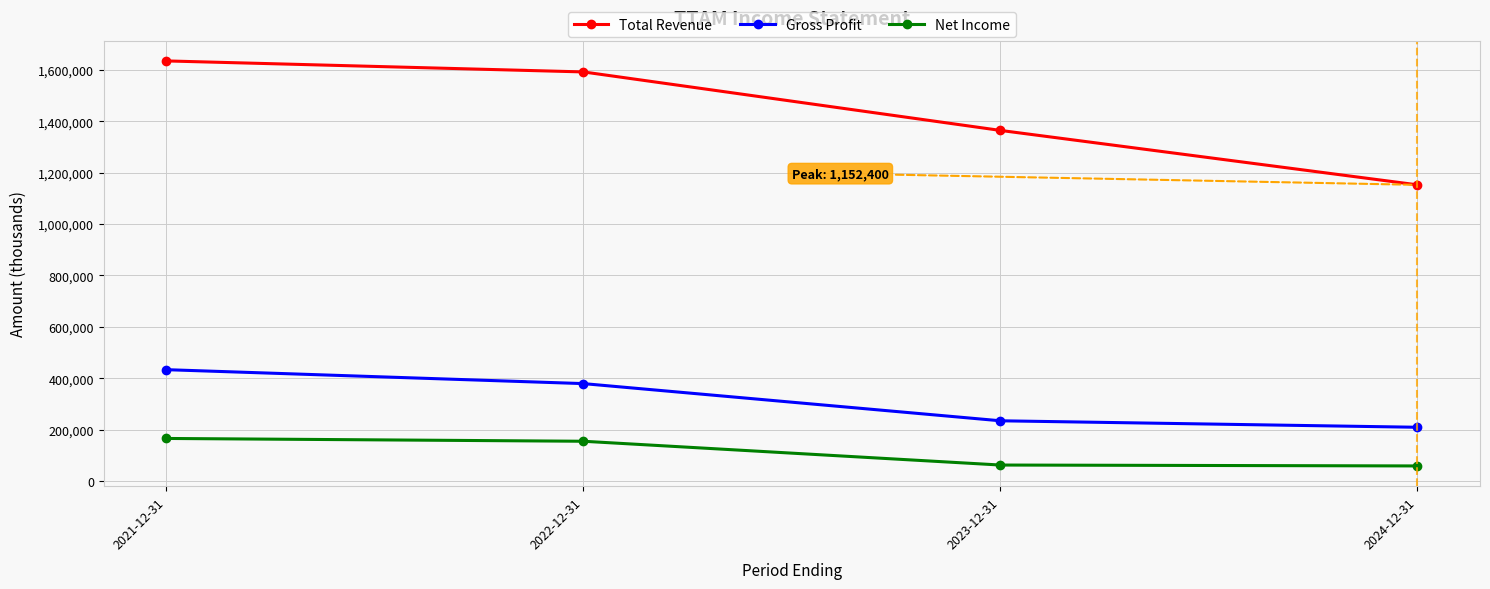

How many lines are shown in the chart?

3